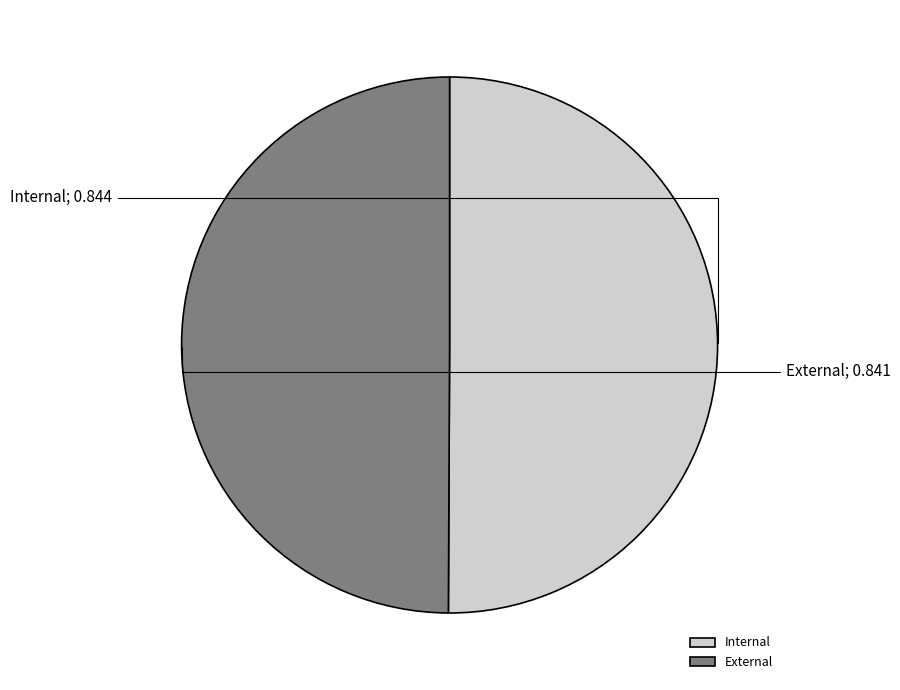

How many segments does this pie chart have?

2